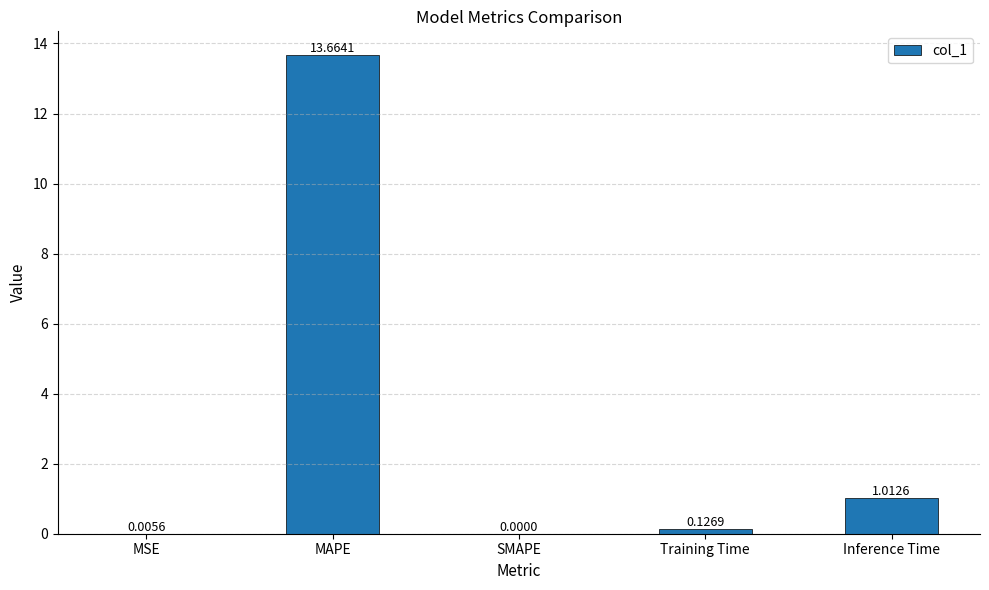

What is the sum of all values?

14.8